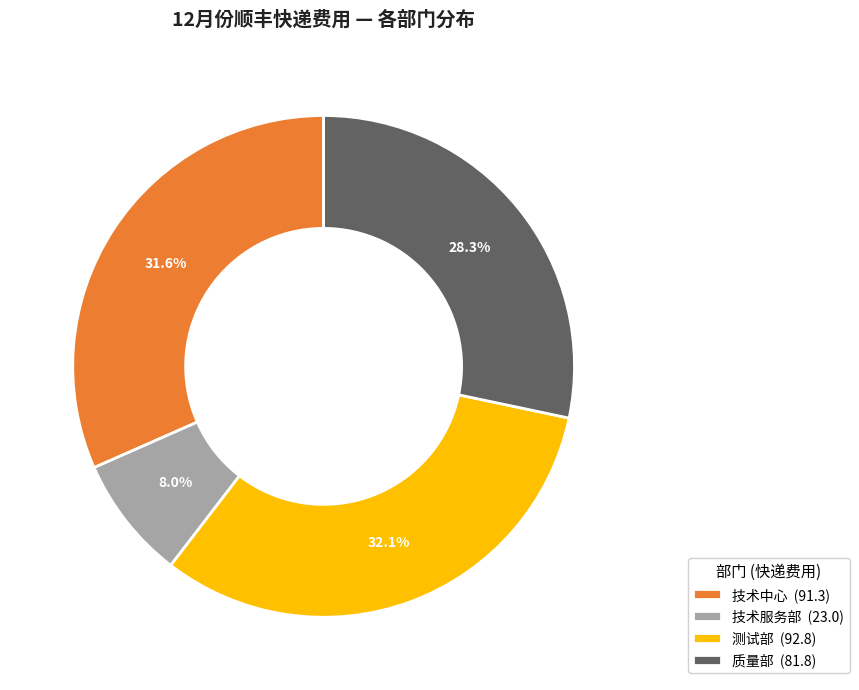

Is there a majority slice in this chart?

No